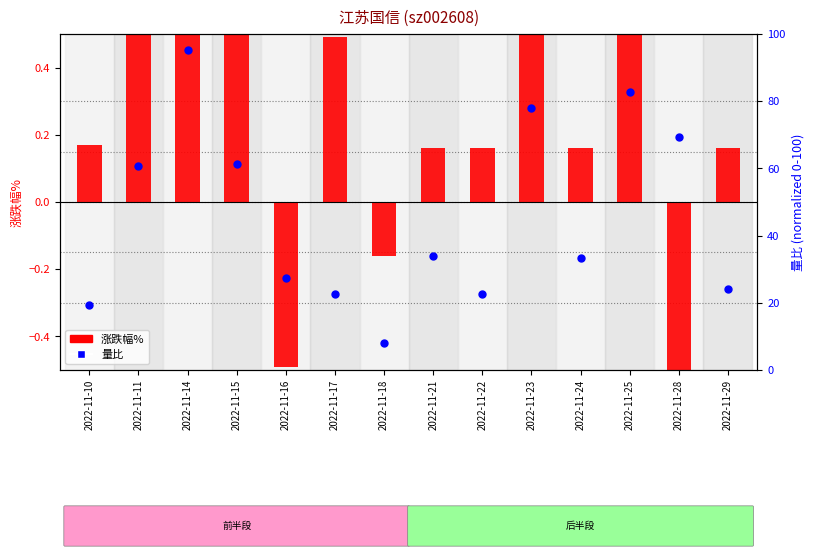

What is the total value across all series at 2022-11-11?

61.7